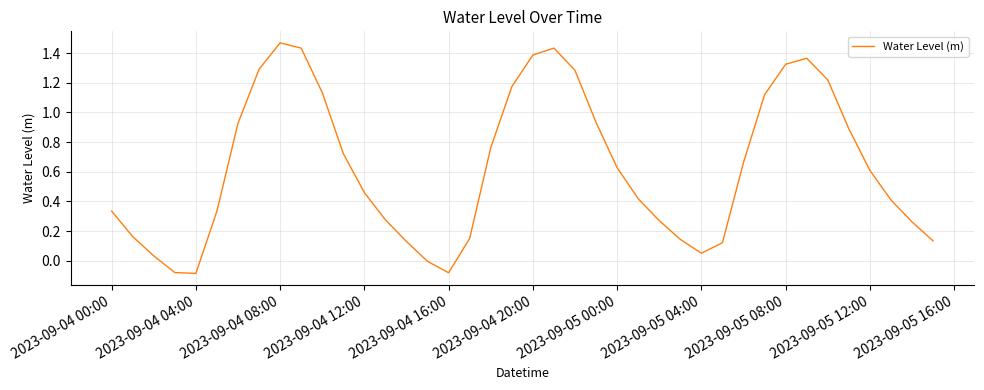

How many categories are shown in the chart?

40